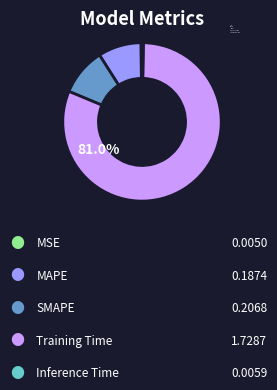

Which has a higher value, Training Time or SMAPE?

Training Time